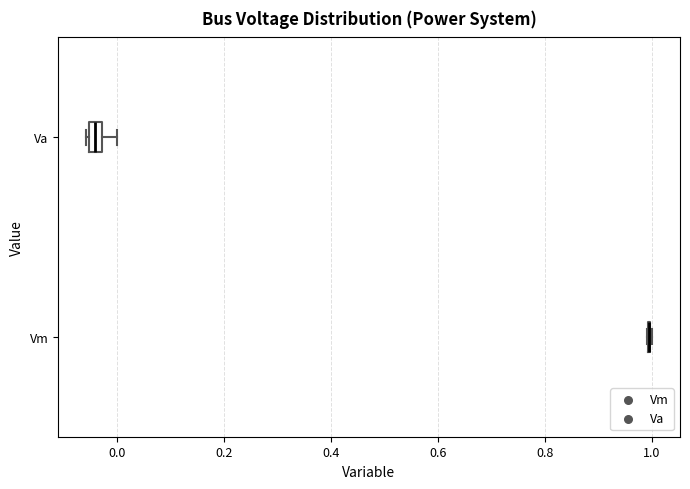

Comparing the boxes themselves (not the whiskers), which one is the widest?

Va